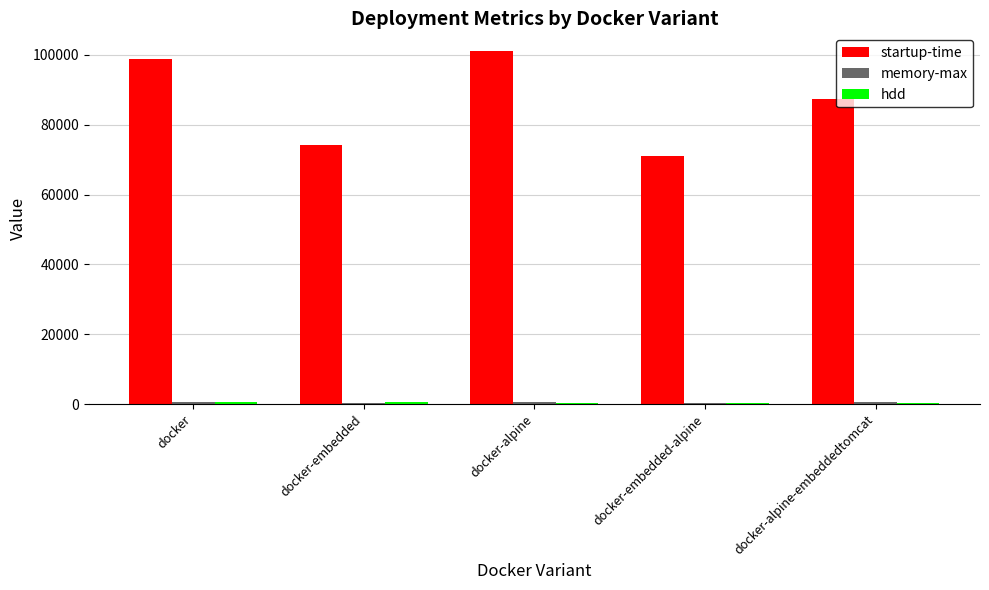

Which series has the largest total across all categories?

startup-time